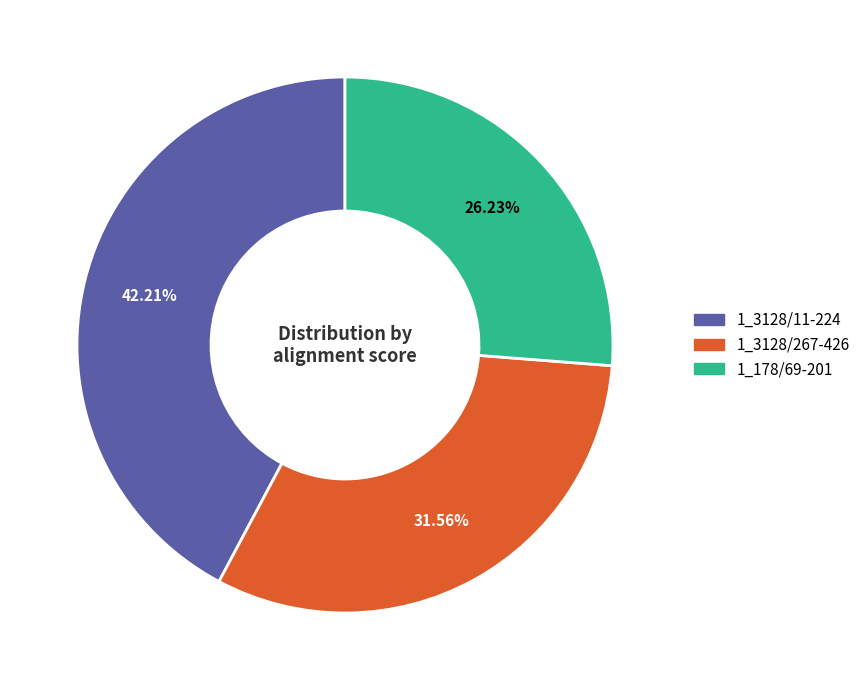

Count the number of slices in the pie.

3